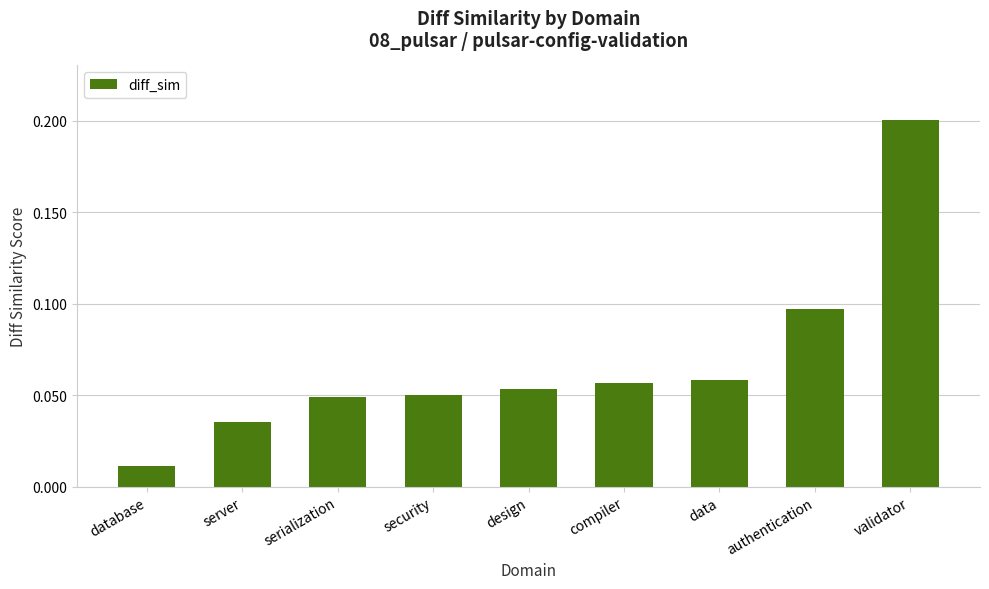

True or false: the data shows 0.0 at design.

False